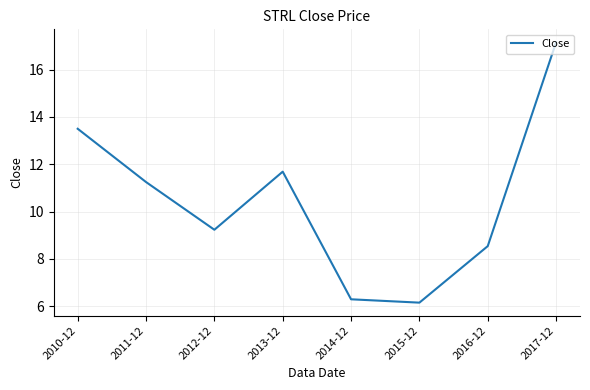

What is the smallest value displayed?

6.2